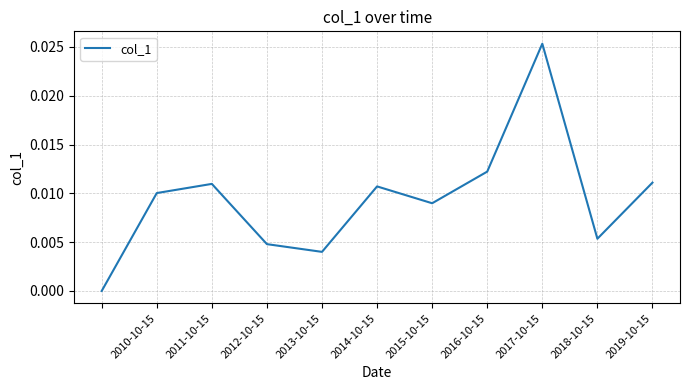

Does the chart display data point markers on the line(s)?

No